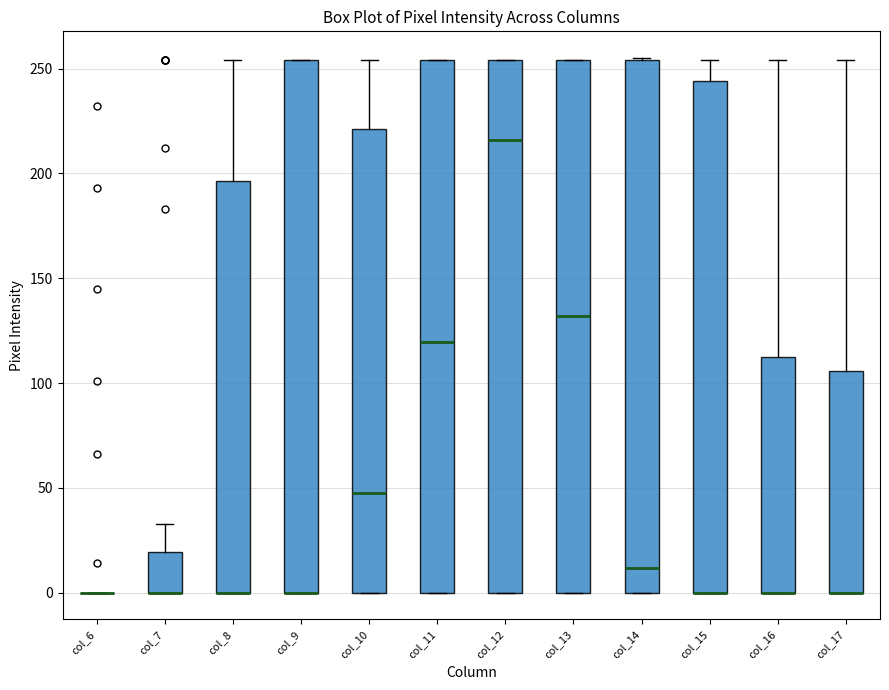

Reading left to right, transcribe this box plot: for each box, give where its median line is, the range the box spans, and where its two whiskers end, as read against the y-axis. The values are not printed on the chart, so give them approximately, as read against the axis.

col_6: box collapsed to a line at 0, whiskers 0 to 0
col_7: median 0 (drawn on the box's lower edge), box 0 to 20, whiskers 0 to 35
col_8: median 0 (drawn on the box's lower edge), box 0 to 195, whiskers 0 to 255
col_9: median 0 (drawn on the box's lower edge), box 0 to 255, whiskers 0 to 255
col_10: median 50, box 0 to 220, whiskers 0 to 255
col_11: median 120, box 0 to 255, whiskers 0 to 255
col_12: median 215, box 0 to 255, whiskers 0 to 255
col_13: median 130, box 0 to 255, whiskers 0 to 255
col_14: median 10, box 0 to 255, whiskers 0 to 255
col_15: median 0 (drawn on the box's lower edge), box 0 to 245, whiskers 0 to 255
col_16: median 0 (drawn on the box's lower edge), box 0 to 115, whiskers 0 to 255
col_17: median 0 (drawn on the box's lower edge), box 0 to 105, whiskers 0 to 255